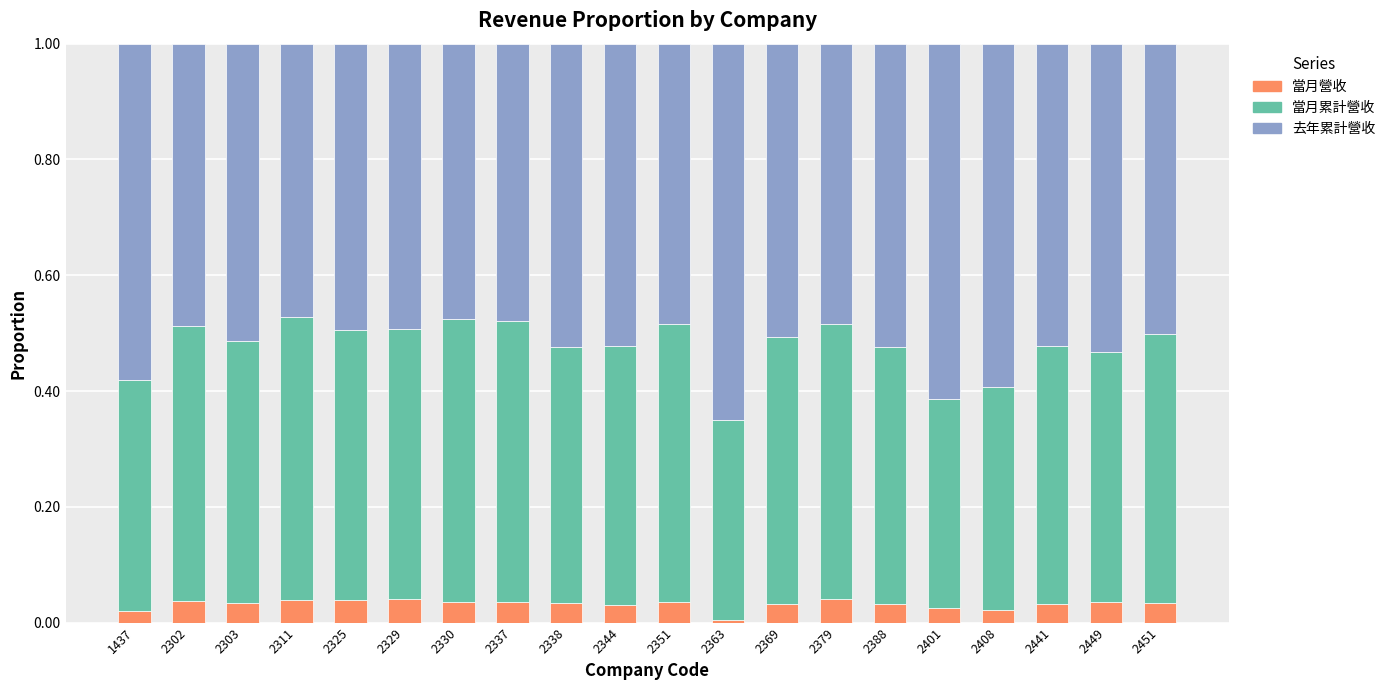

True or false: 當月營收 has a value of 0.0 at 2369.

True